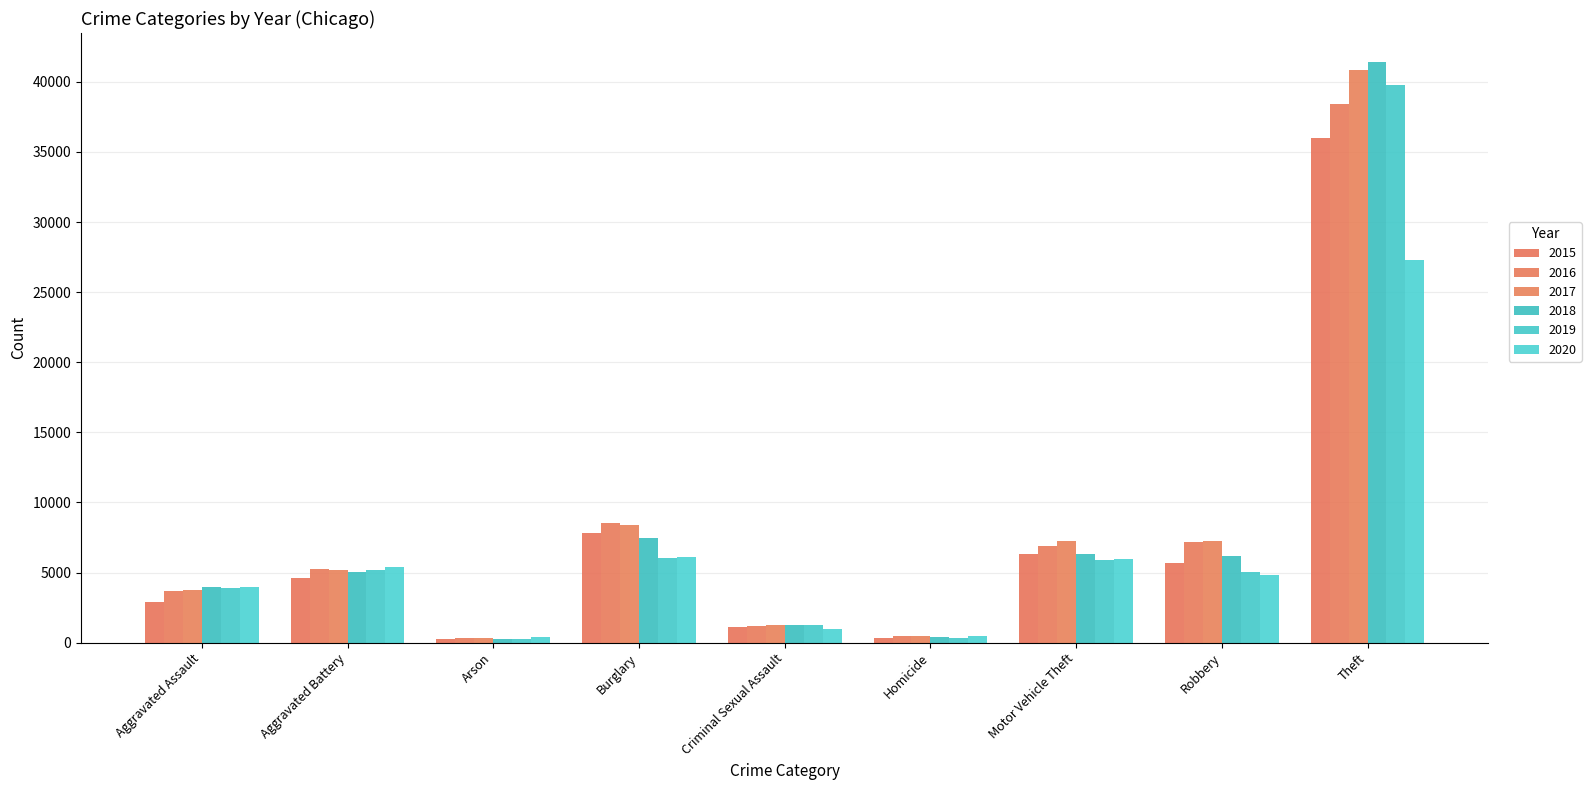

How many bars are there in each group?

6